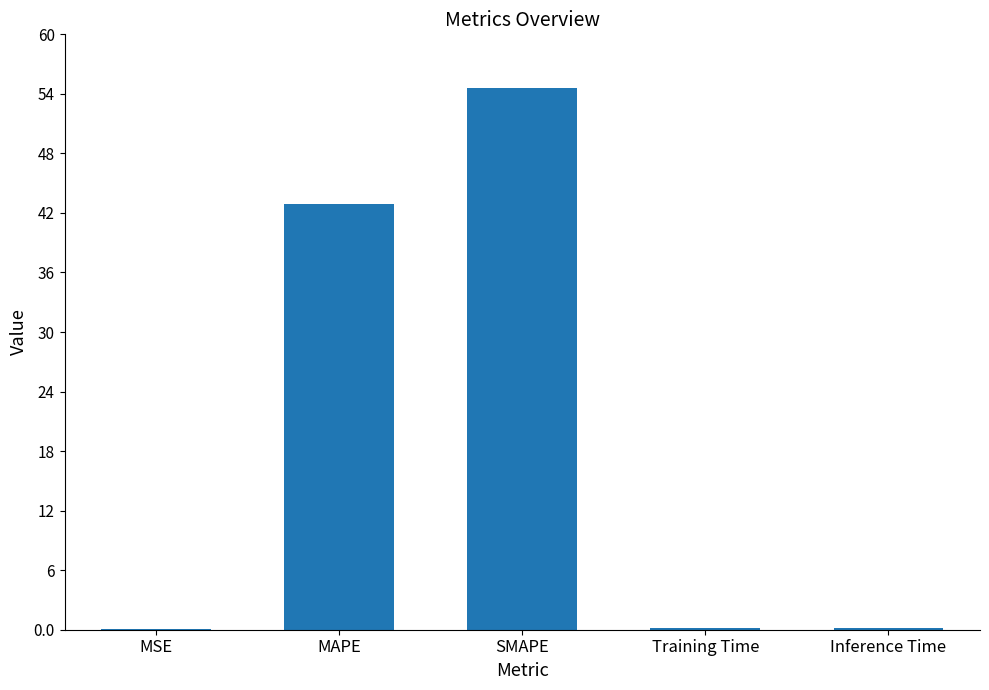

Between SMAPE and MSE, which is larger?

SMAPE